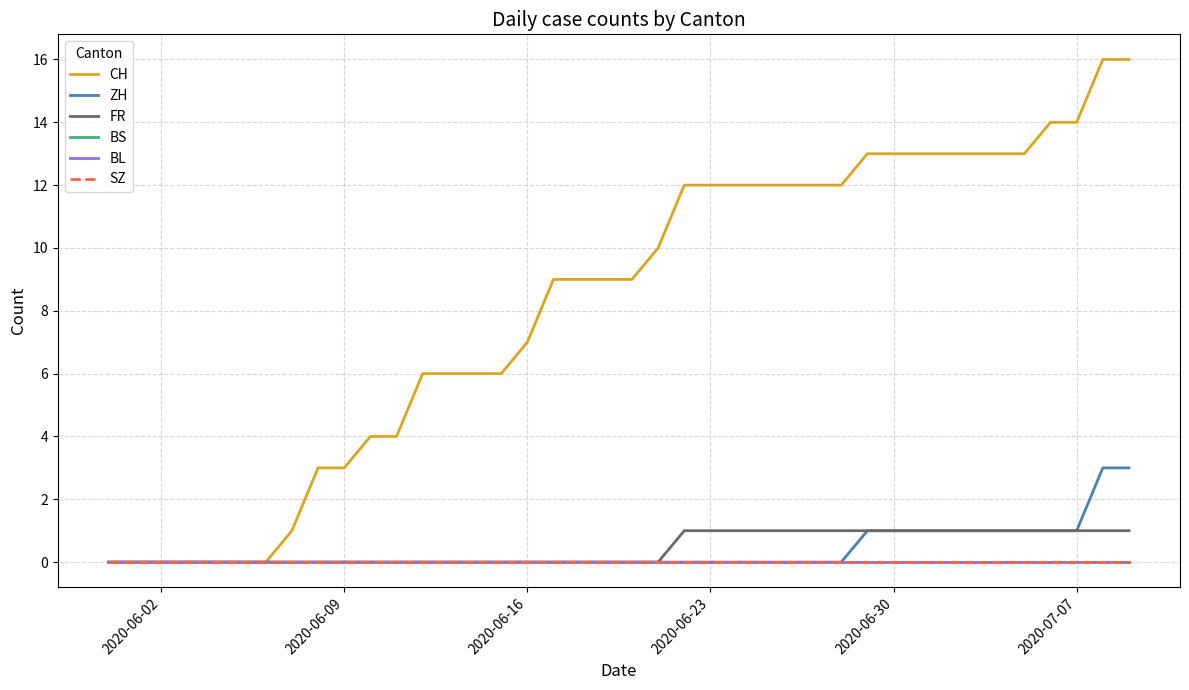

Reading left to right, list all the values displayed in this chart.

CH: 0	0	0	0	0	0	0	1	3	3	4	4	6	6	6	6	7	9	9	9	9	10	12	12	12	12	12	12	12	13	13	13	13	13	13	13	14	14	16	16
ZH: 0	0	0	0	0	0	0	0	0	0	0	0	0	0	0	0	0	0	0	0	0	0	0	0	0	0	0	0	0	1	1	1	1	1	1	1	1	1	3	3
FR: 0	0	0	0	0	0	0	0	0	0	0	0	0	0	0	0	0	0	0	0	0	0	1	1	1	1	1	1	1	1	1	1	1	1	1	1	1	1	1	1
BS: 0	0	0	0	0	0	0	0	0	0	0	0	0	0	0	0	0	0	0	0	0	0	0	0	0	0	0	0	0	0	0	0	0	0	0	0	0	0	0	0
BL: 0	0	0	0	0	0	0	0	0	0	0	0	0	0	0	0	0	0	0	0	0	0	0	0	0	0	0	0	0	0	0	0	0	0	0	0	0	0	0	0
SZ: 0	0	0	0	0	0	0	0	0	0	0	0	0	0	0	0	0	0	0	0	0	0	0	0	0	0	0	0	0	0	0	0	0	0	0	0	0	0	0	0